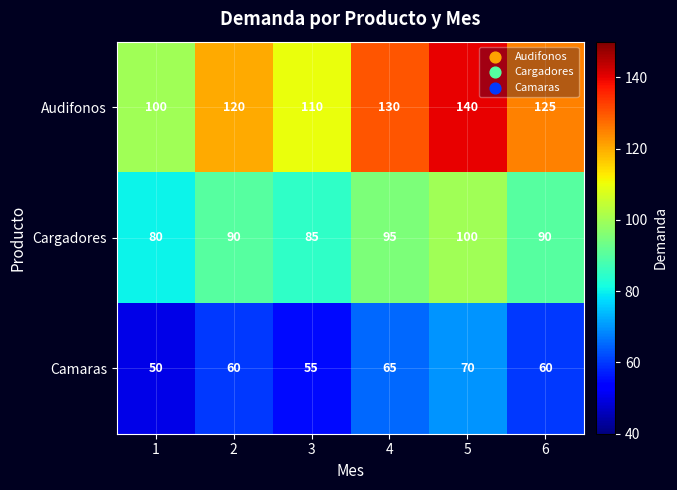

What is the difference between the Camaras values at 1 and 4?

15